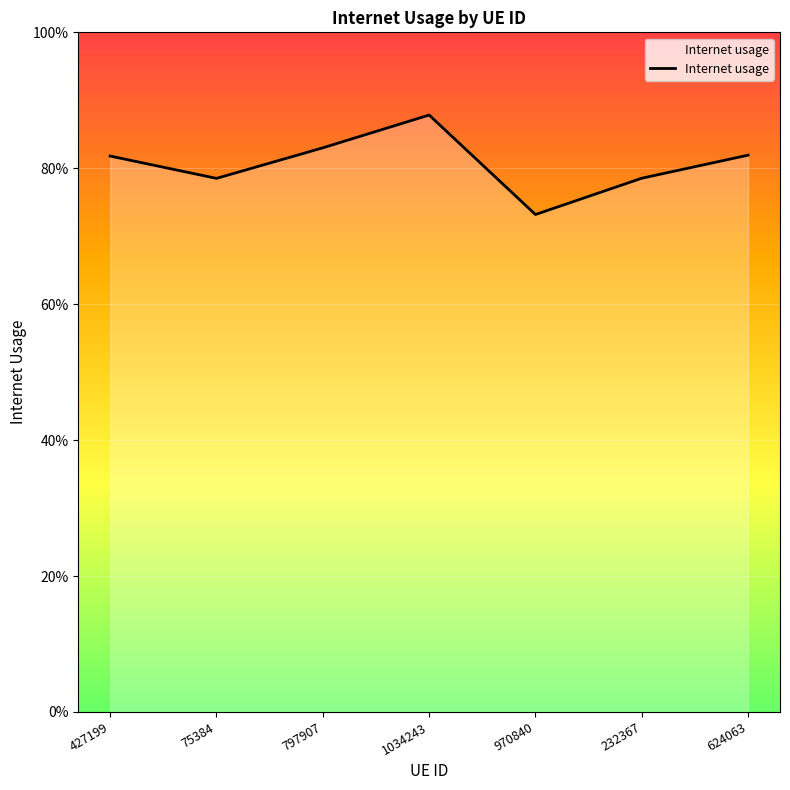

True or false: the data shows 0.4 at 427199.

False